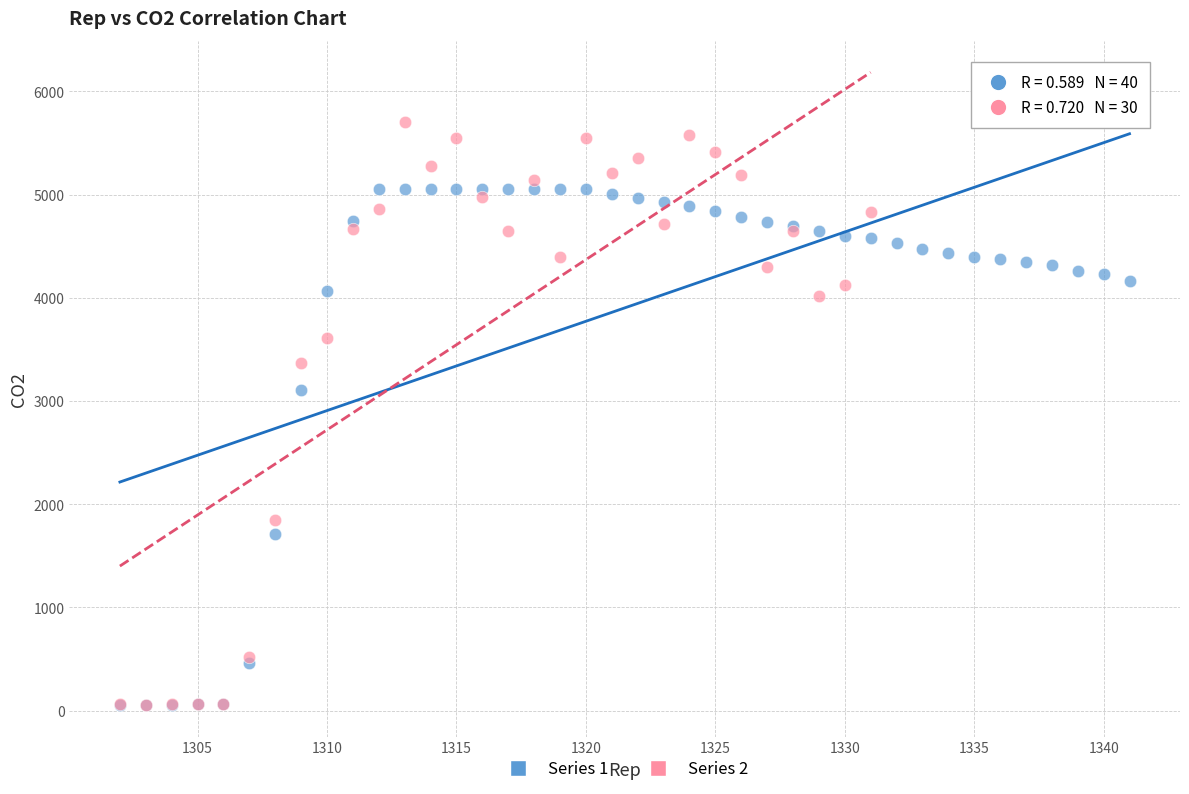

Which series has the widest spread of Y values?

Series 2